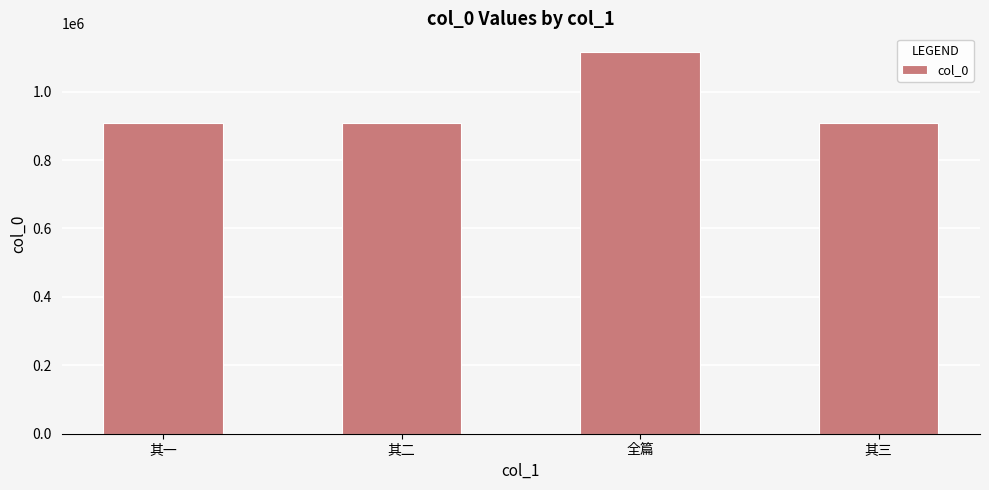

How many values are below 908938?

2